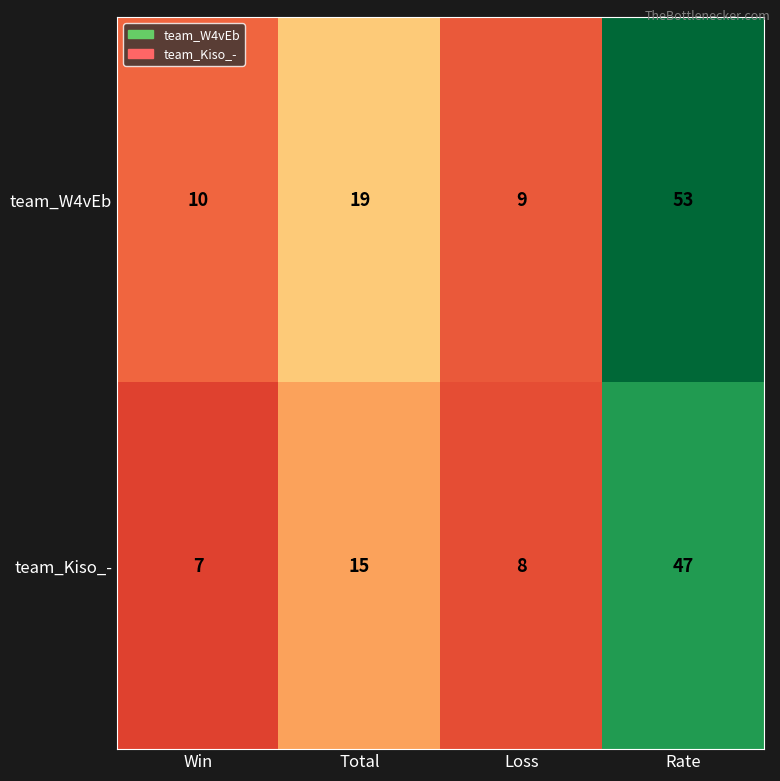

List the series in order of their overall mean, lowest first.

team_Kiso_-, team_W4vEb